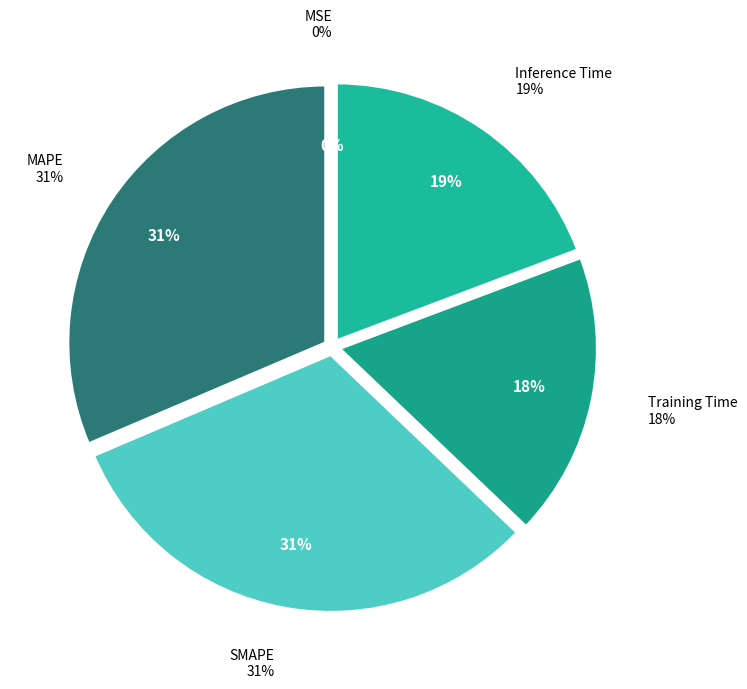

How many segments does this pie chart have?

5